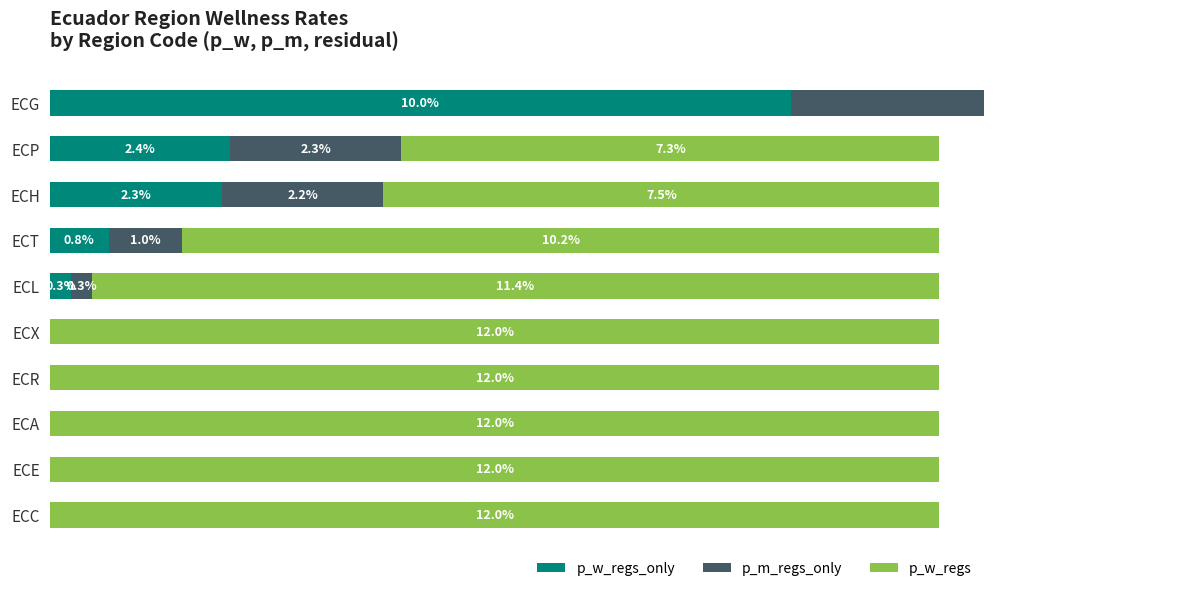

How many values in p_m_regs_only are above zero?

5